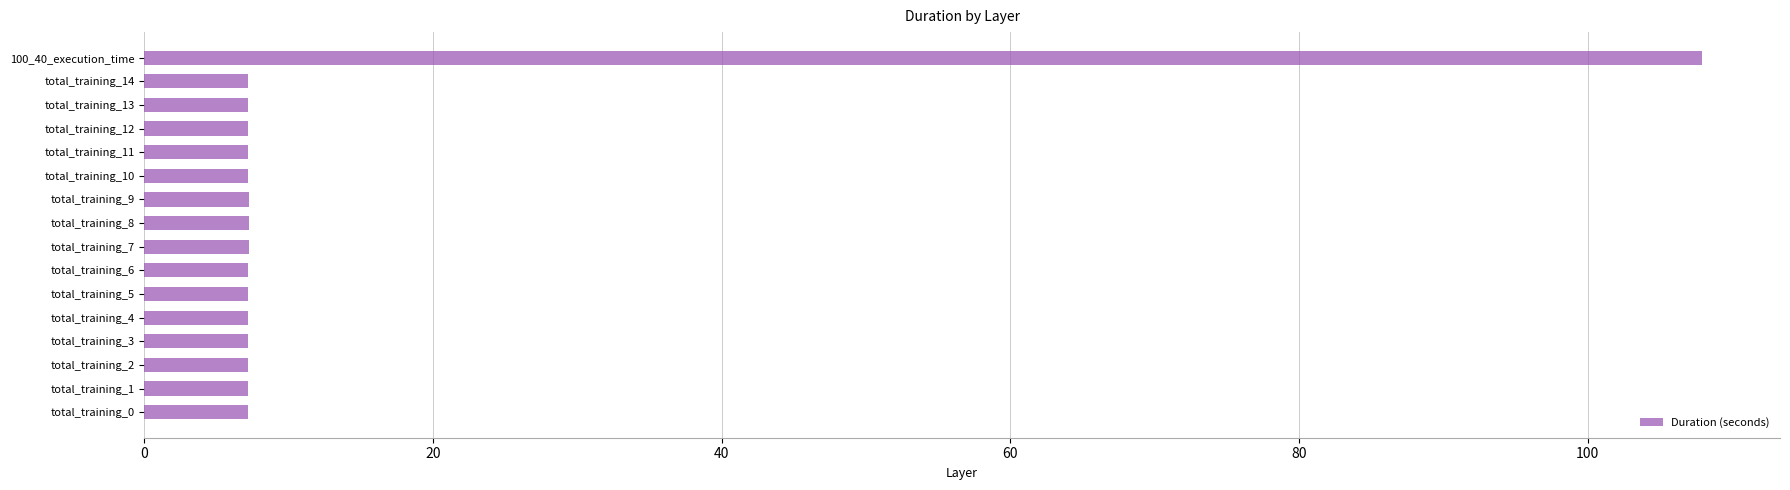

Are the bars horizontal?

Yes